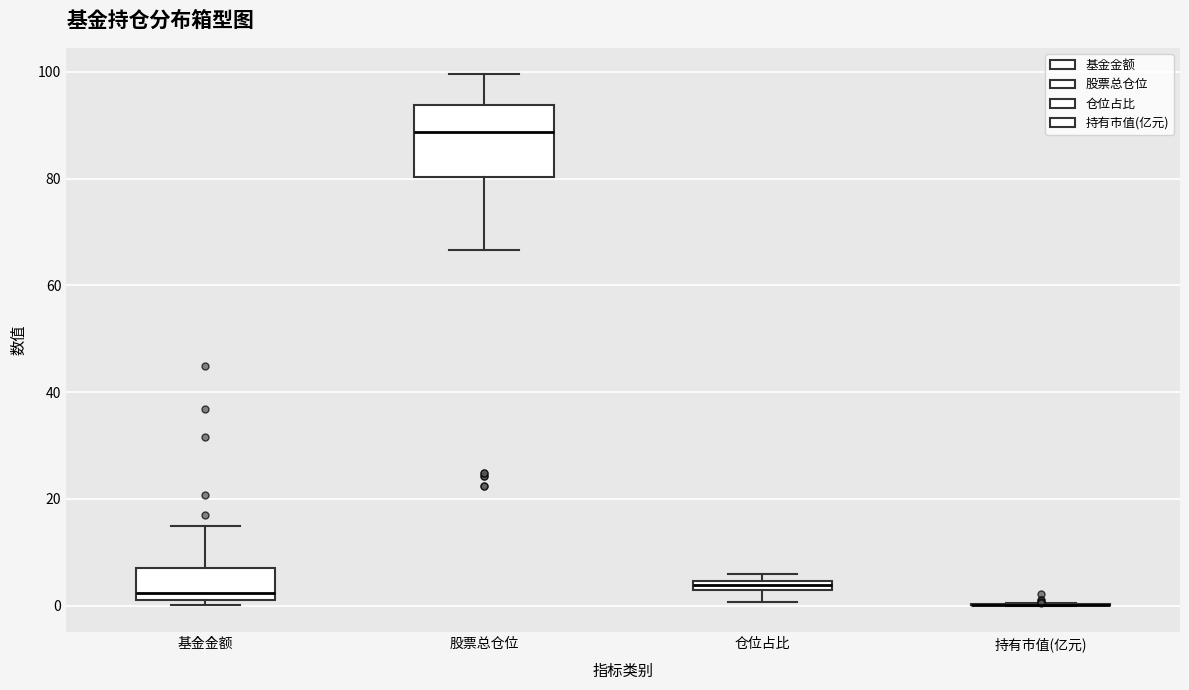

Comparing the boxes themselves (not the whiskers), which one is the tallest?

股票总仓位